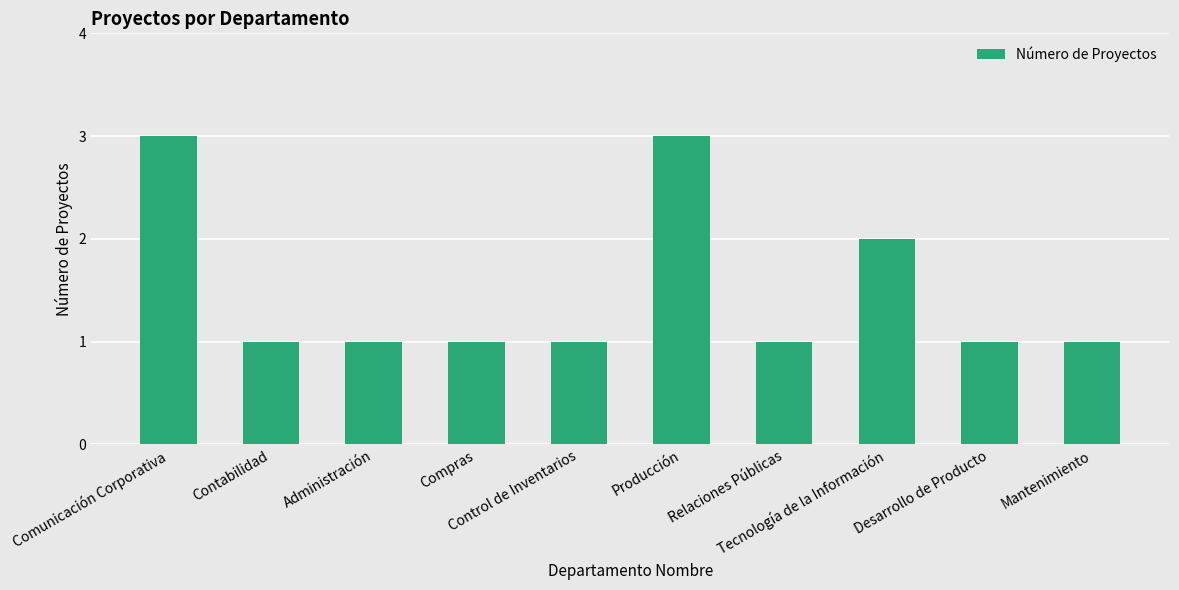

What is the approximate value at Desarrollo de Producto?

1